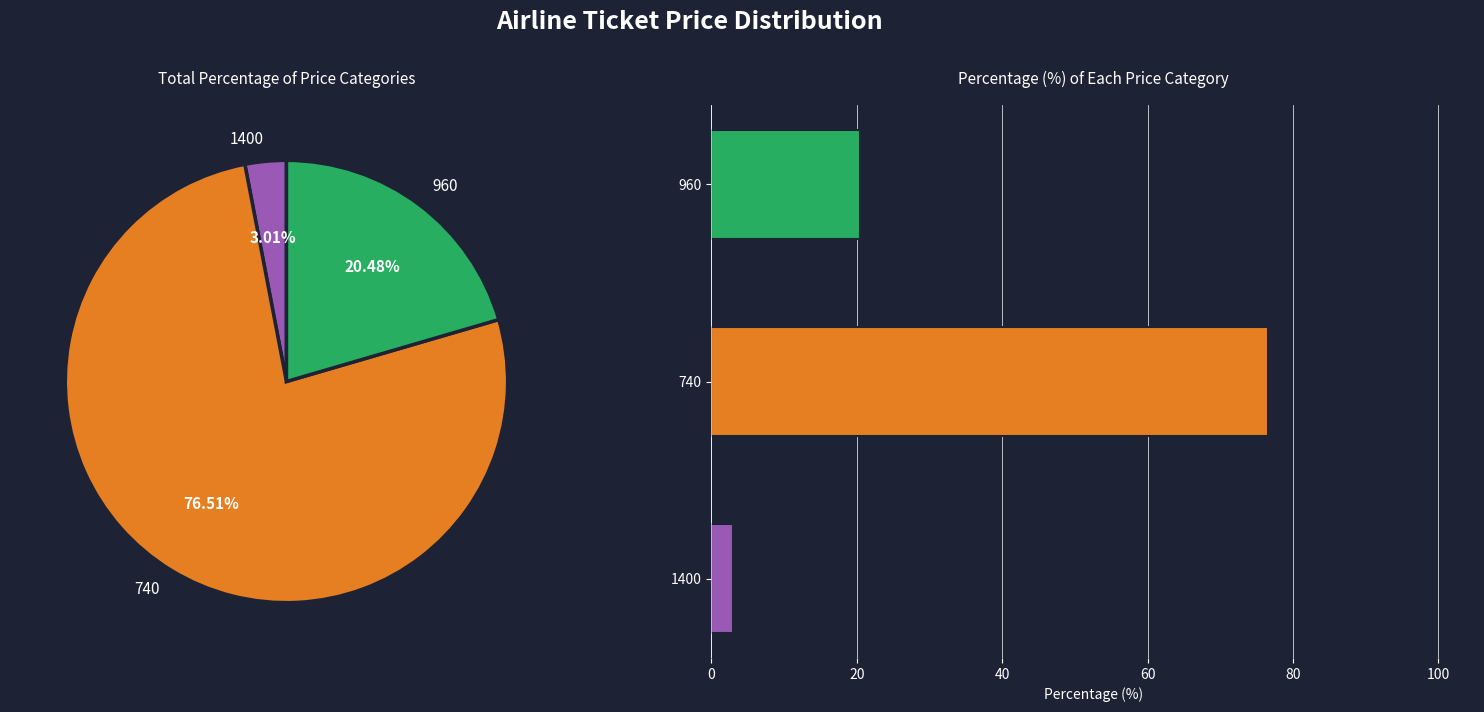

What portion of the pie excludes 1400?

97.0%